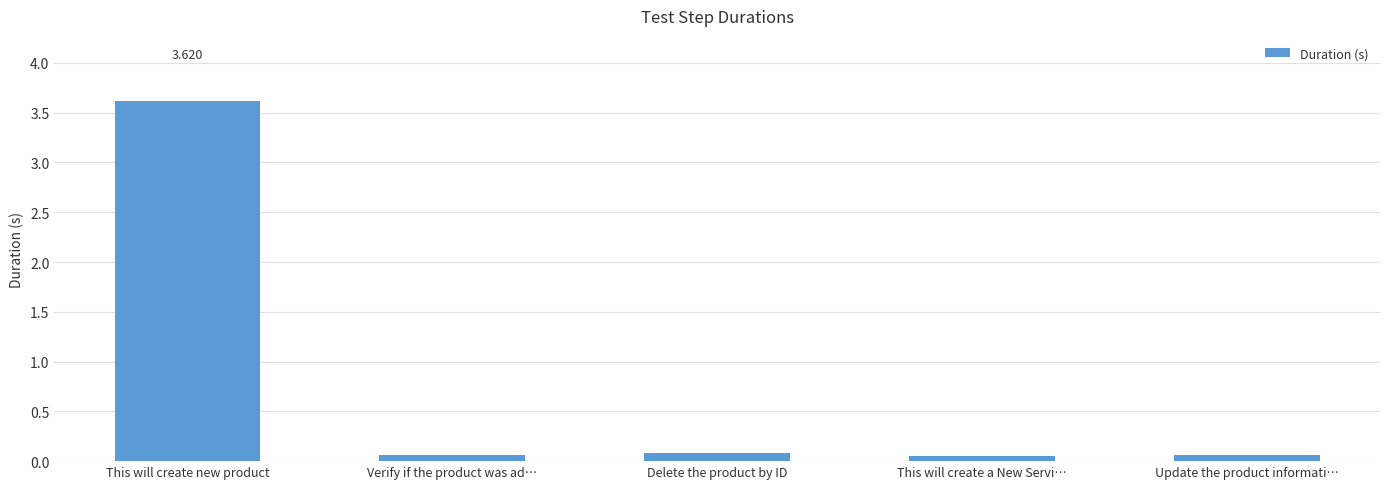

Which has a higher value, This will create new product or Update the product informati…?

This will create new product